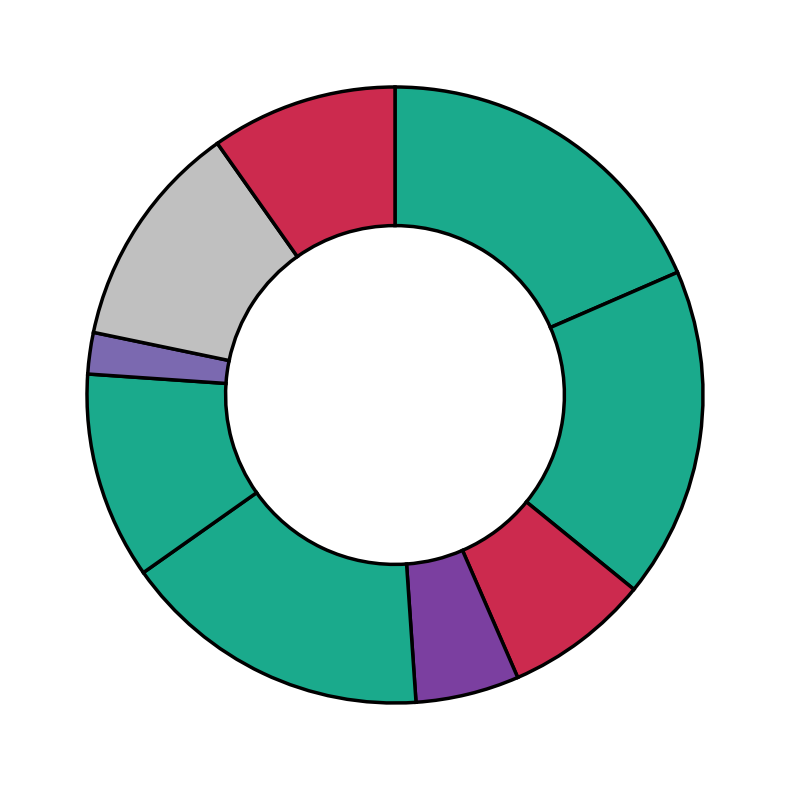

How many slices are in this pie chart?

9